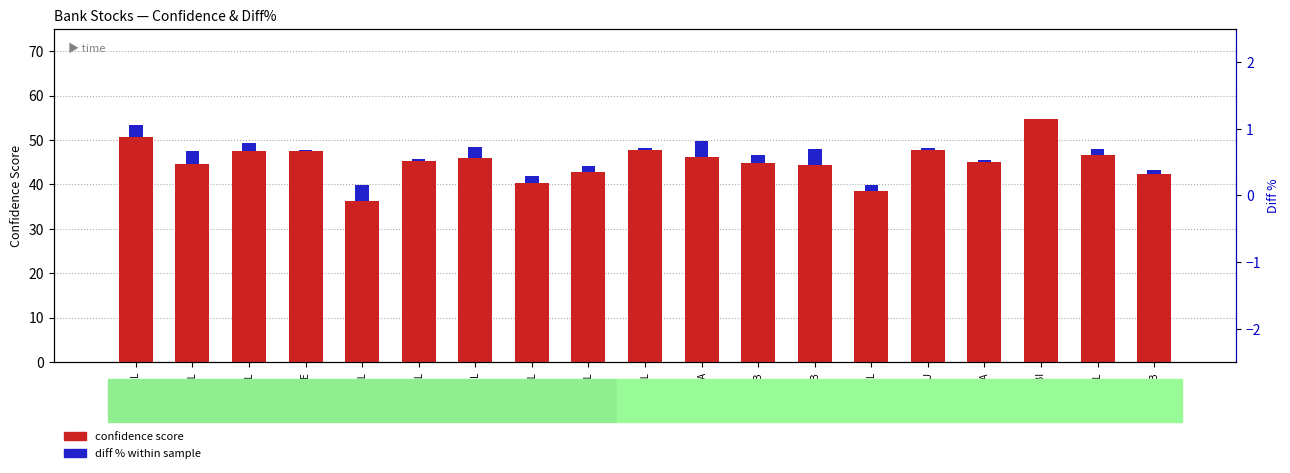

At SCB, list the series in order from smallest to largest.

diff % (scaled), confidence score